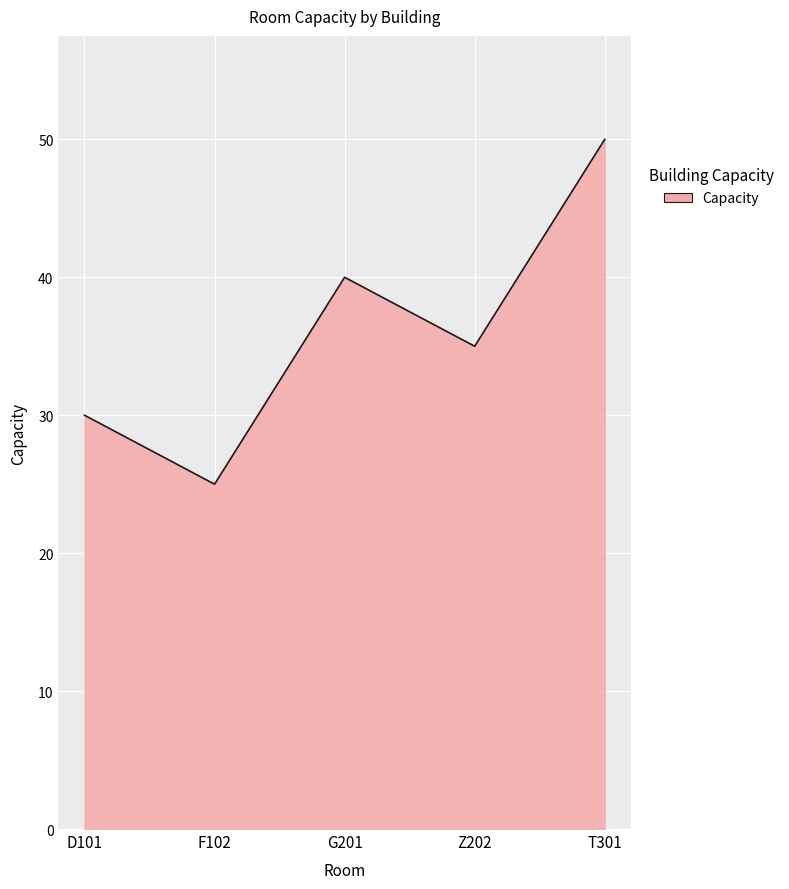

What is the maximum value shown in the chart?

50